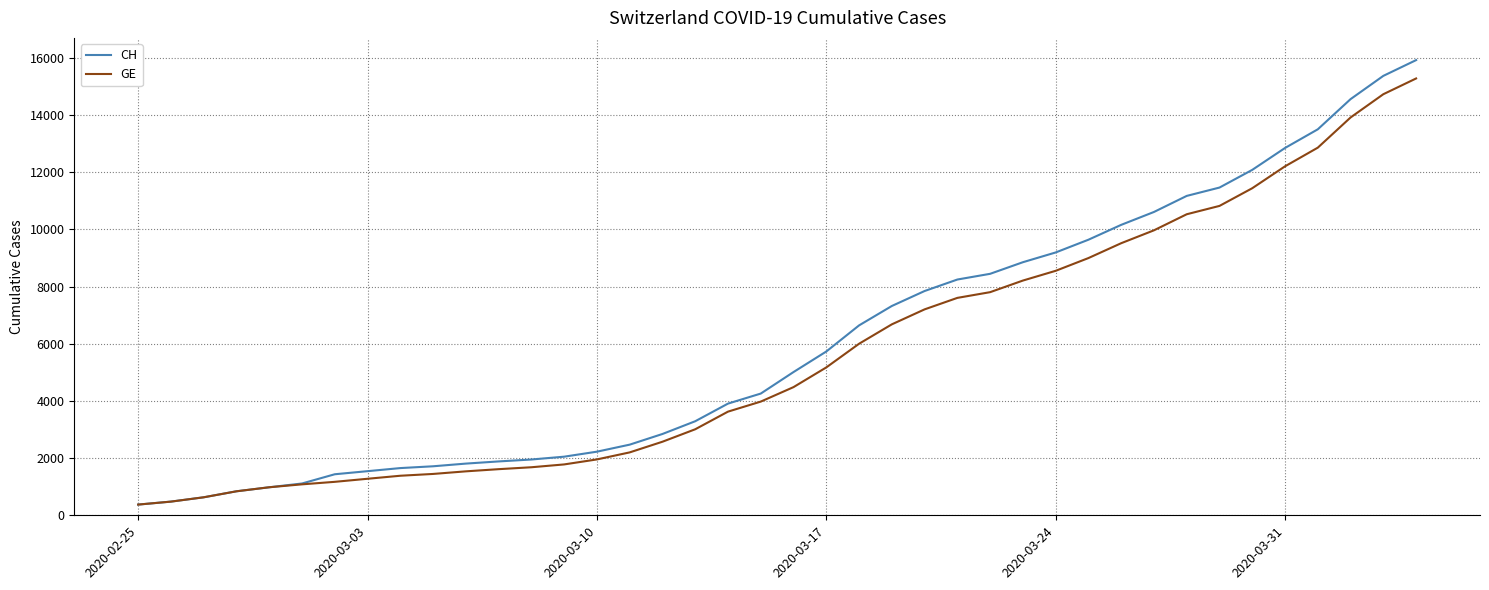

What is the minimum value for CH?

375